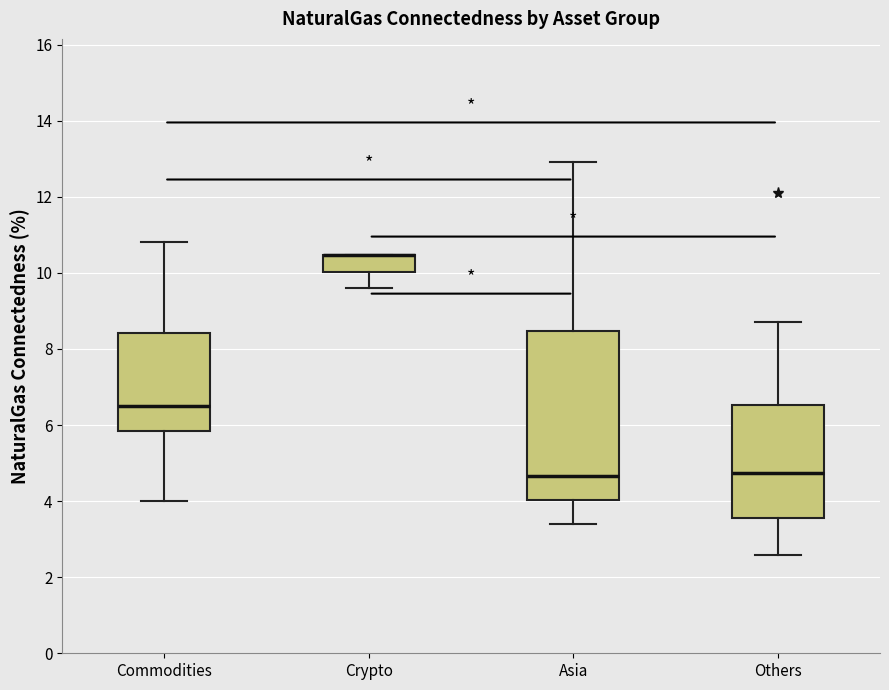

Reading left to right, read every box against the y-axis: the position of its median line, the range the box covers, and the ends of its whiskers. The values are not printed on the chart, so give them approximately, as read against the axis.

Commodities: median 6.6, box 5.8 to 8.4, whiskers 4.0 to 10.8
Crypto: median 10.4 (drawn on the box's upper edge), box 10.0 to 10.4, whiskers 9.6 to 10.4
Asia: median 4.6, box 4.0 to 8.4, whiskers 3.4 to 13.0
Others: median 4.8, box 3.6 to 6.6, whiskers 2.6 to 8.8